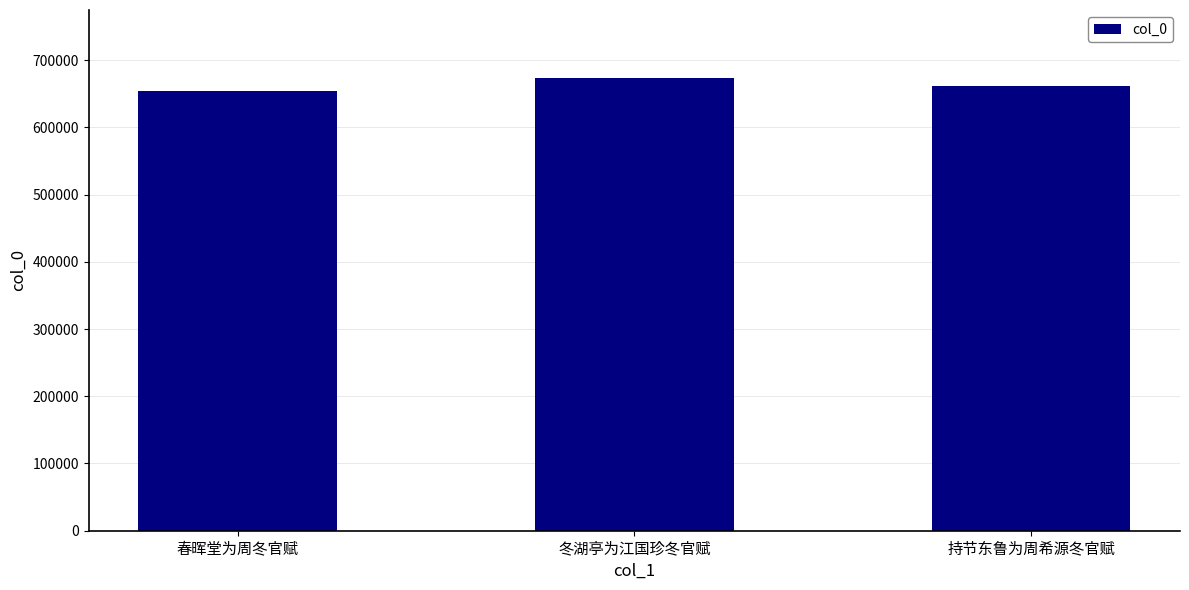

At which label does the data first exceed 660931?

冬湖亭为江国珍冬官赋